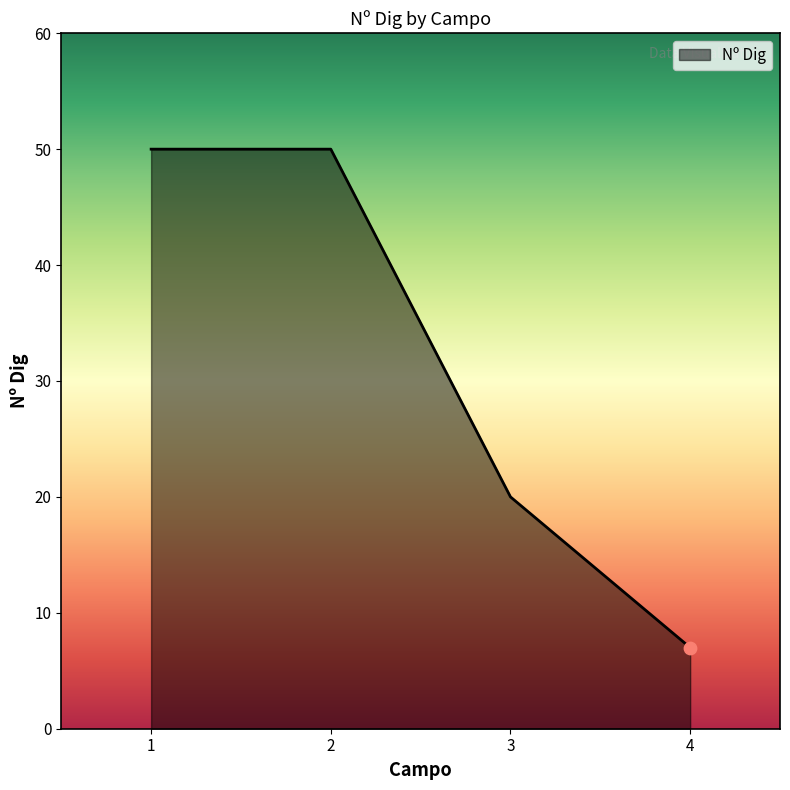

What is the ratio of the value at 4 to the value at 2?

0.1